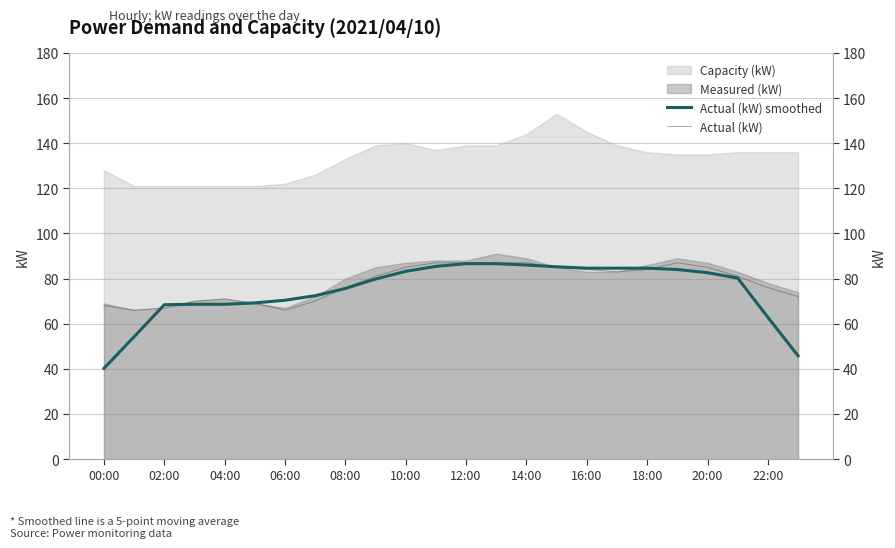

Is it true that Actual (kW) equals 154.5 at 22:00?

False